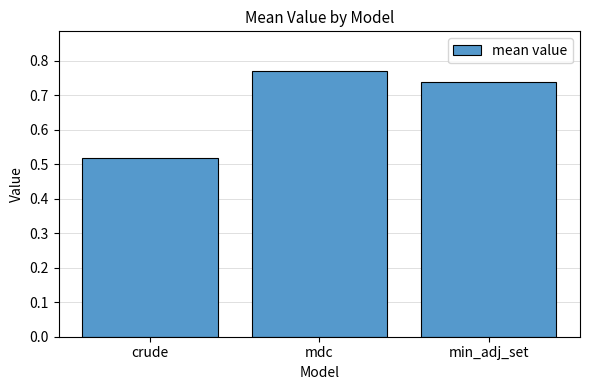

Rank the categories by value from lowest to highest.

crude, min_adj_set, mdc